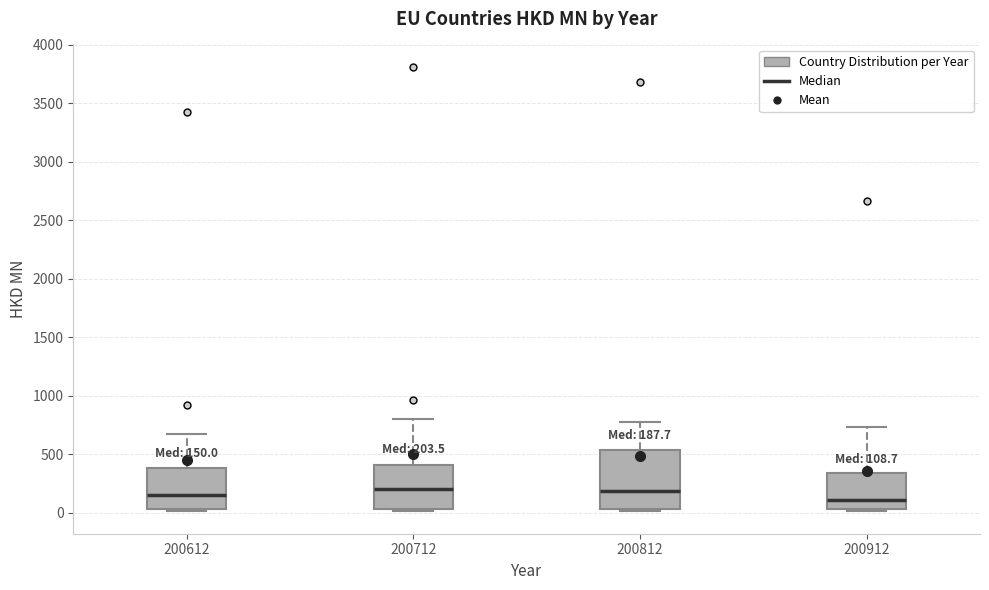

Which box is the tallest, from its lower edge to its upper edge?

200812